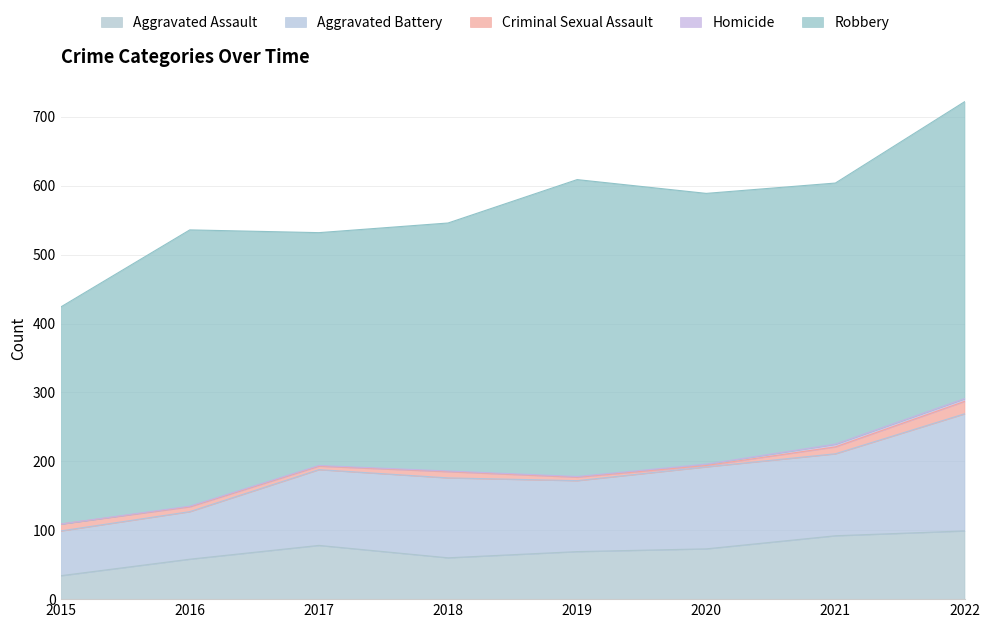

The value of Robbery at 2015 is 99. True or false?

False